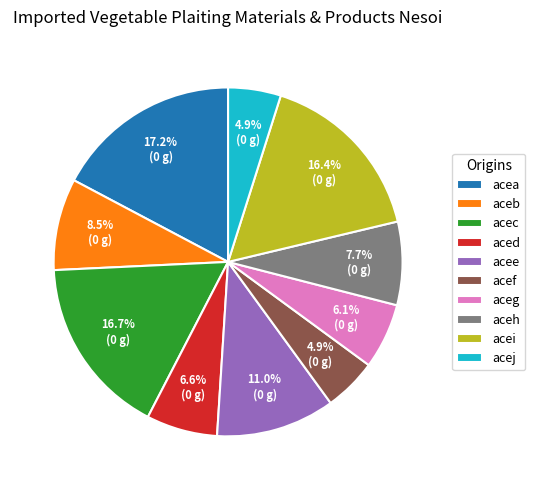

Which slice is the largest?

acea